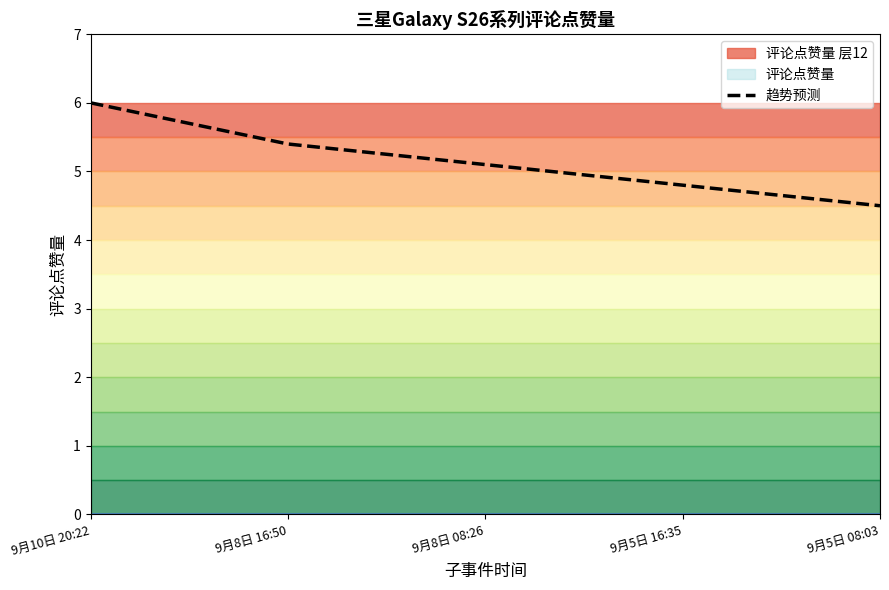

Reading left to right, transcribe all the data shown in this chart.

9月10日 20:22=6.0	9月8日 16:50=5.4	9月8日 08:26=5.1	9月5日 16:35=4.8	9月5日 08:03=4.5